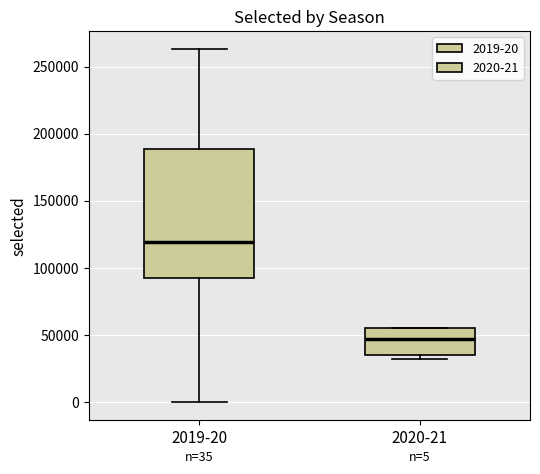

Which box has the highest median line?

2019-20